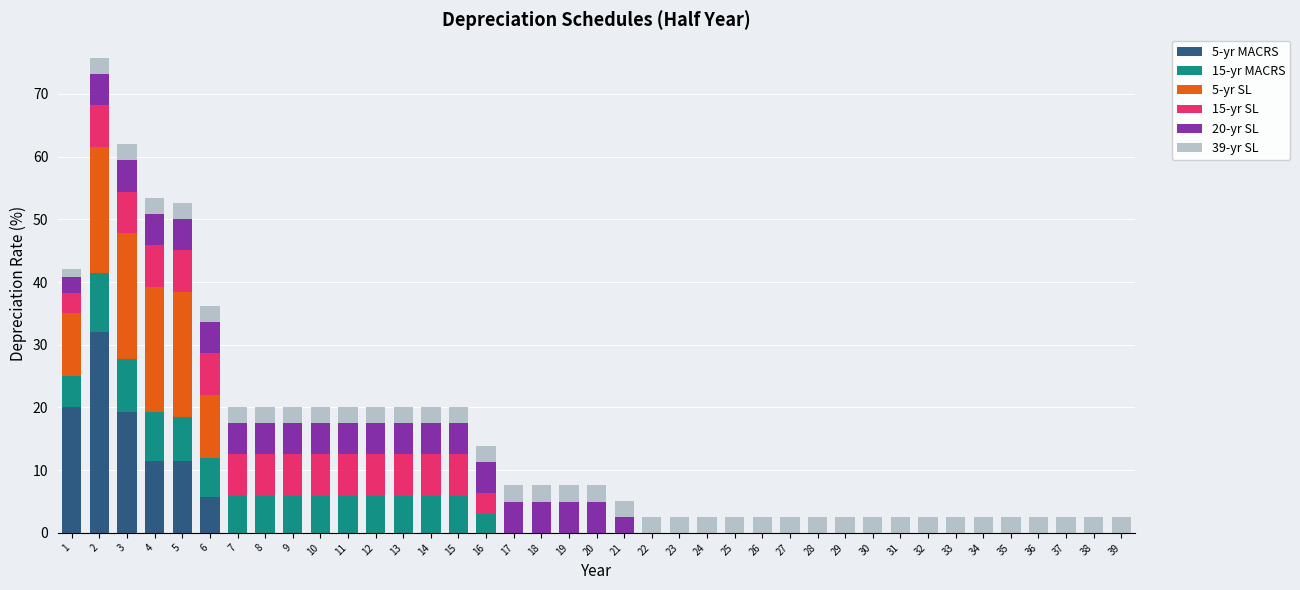

What is the total value across all series at 39?

2.6